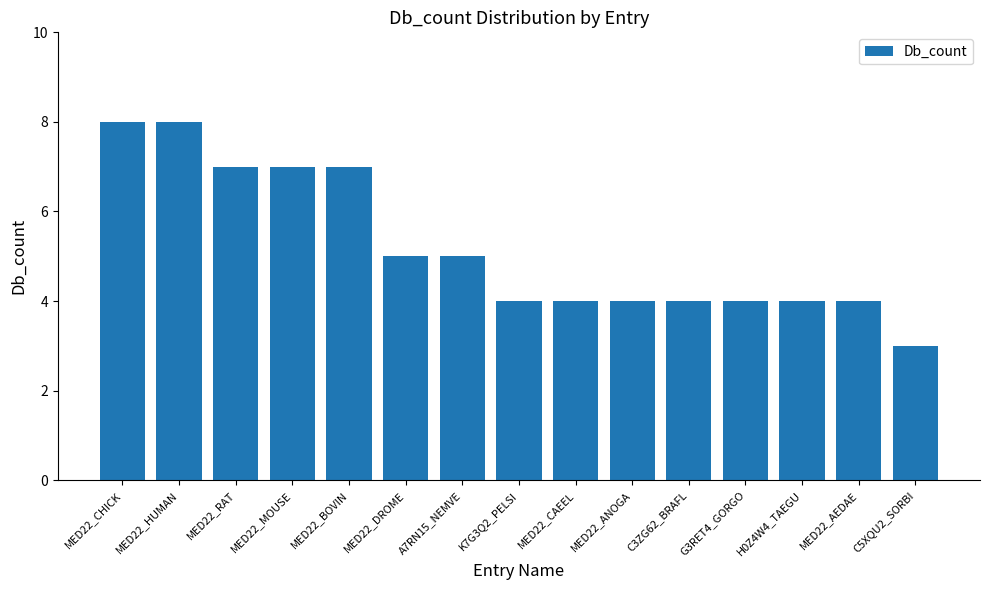

Is it true that the value at C3ZG62_BRAFL is 3?

False